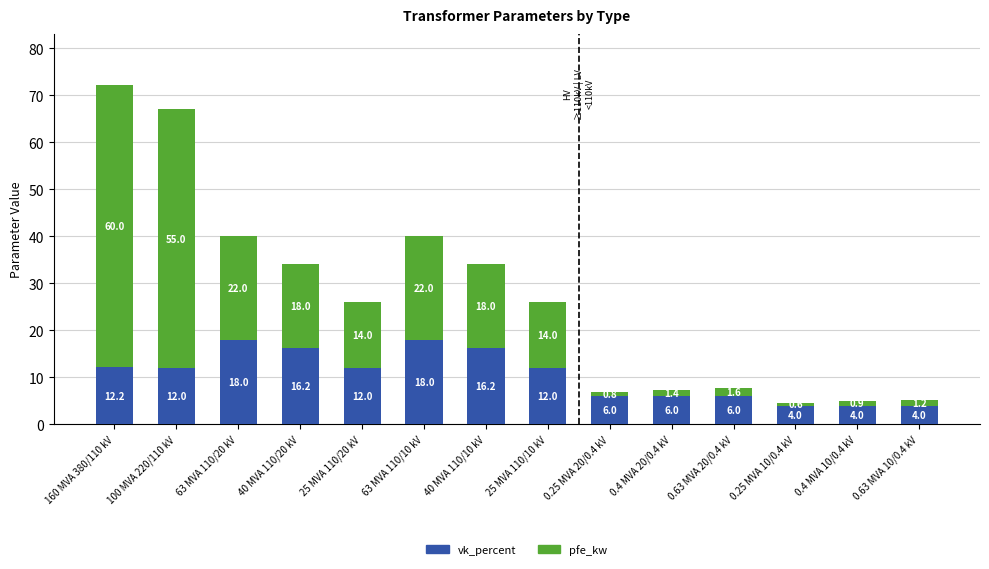

What is the sum of all vk_percent values?

146.6